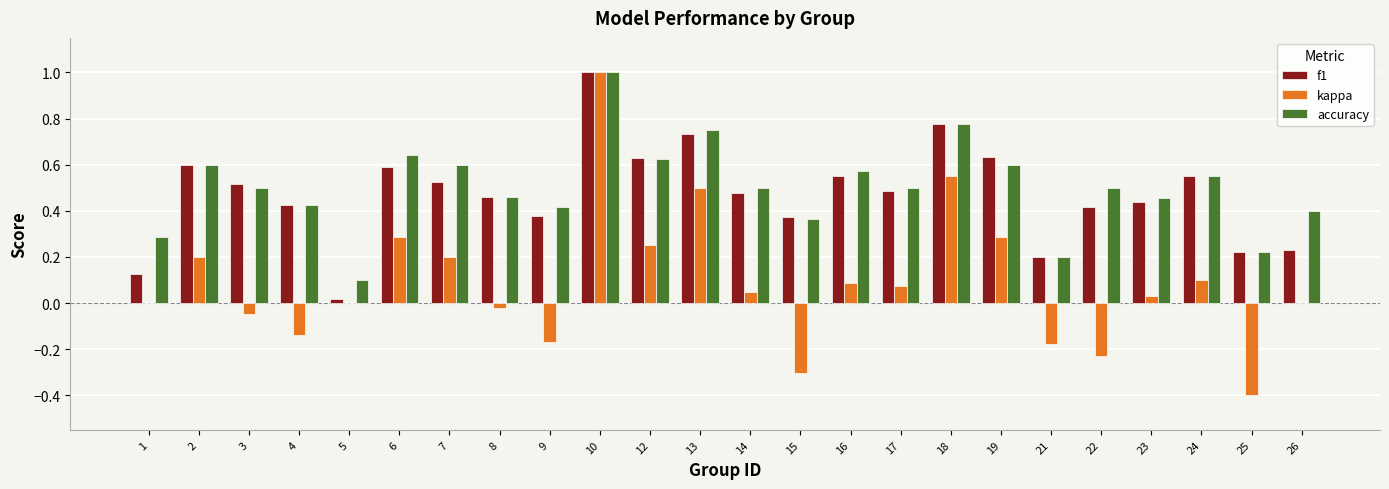

At which category is the sum across all series the highest?

10